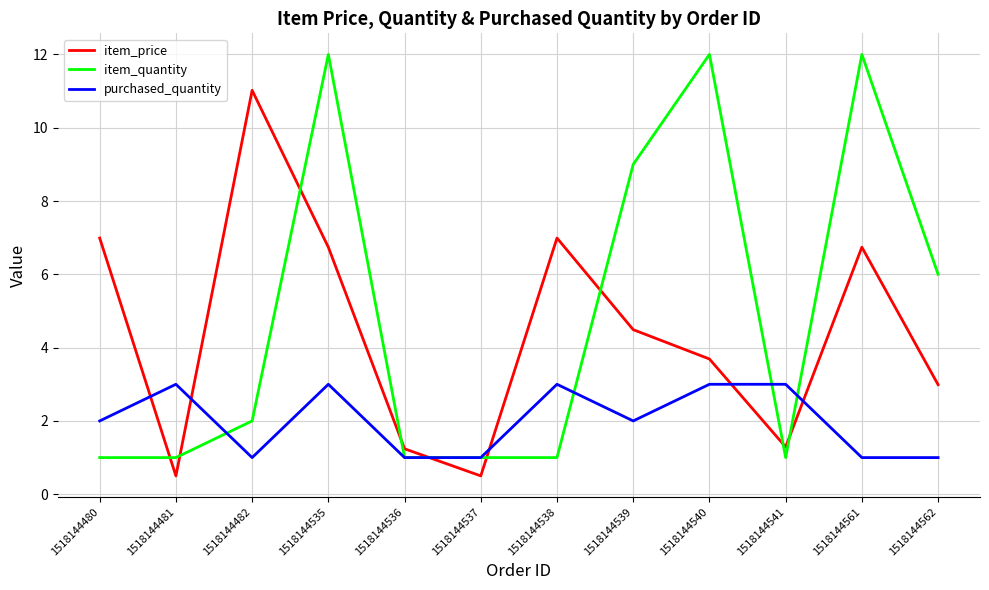

Rank the series at 1518144540 from lowest to highest value.

purchased_quantity, item_price, item_quantity